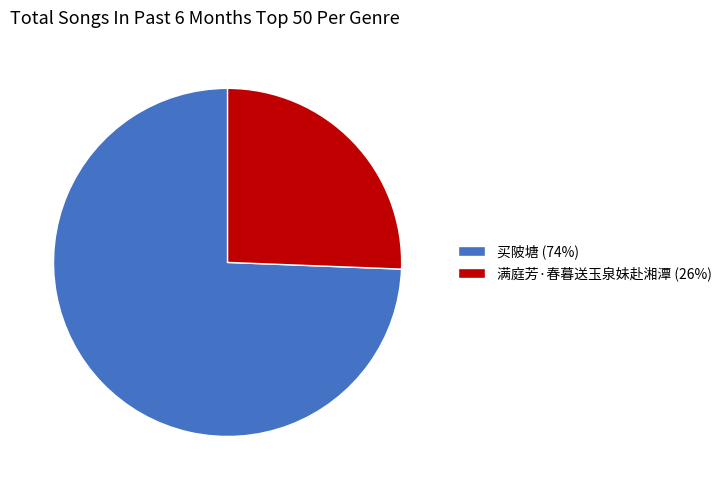

The 满庭芳·春暮送玉泉妹赴湘潭 slice represents 38% of the pie. True or false?

False